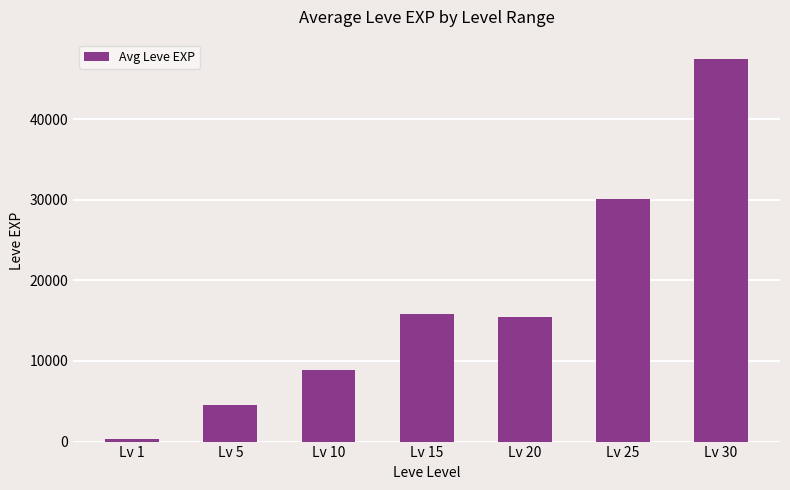

What is the greatest value displayed?

47468